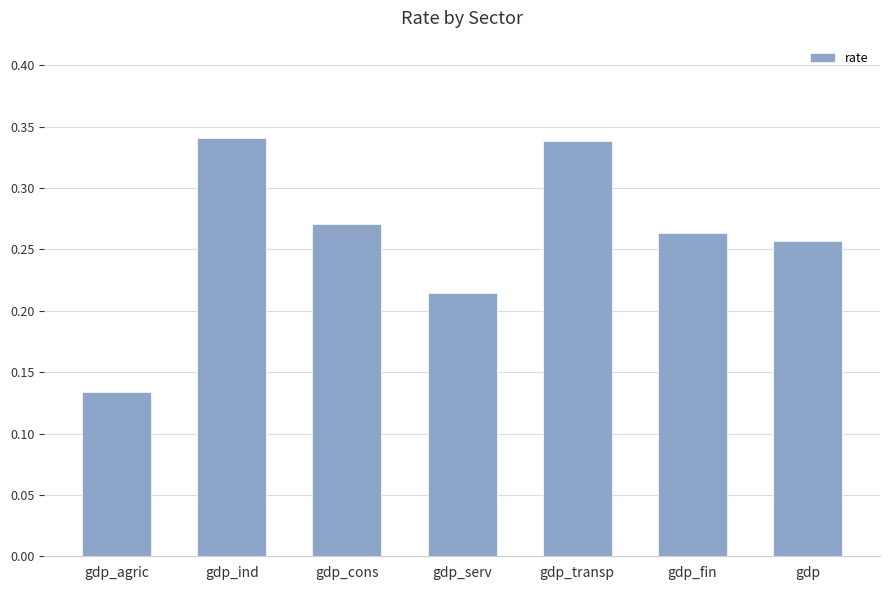

Count the values in the range 0 to 1.

7